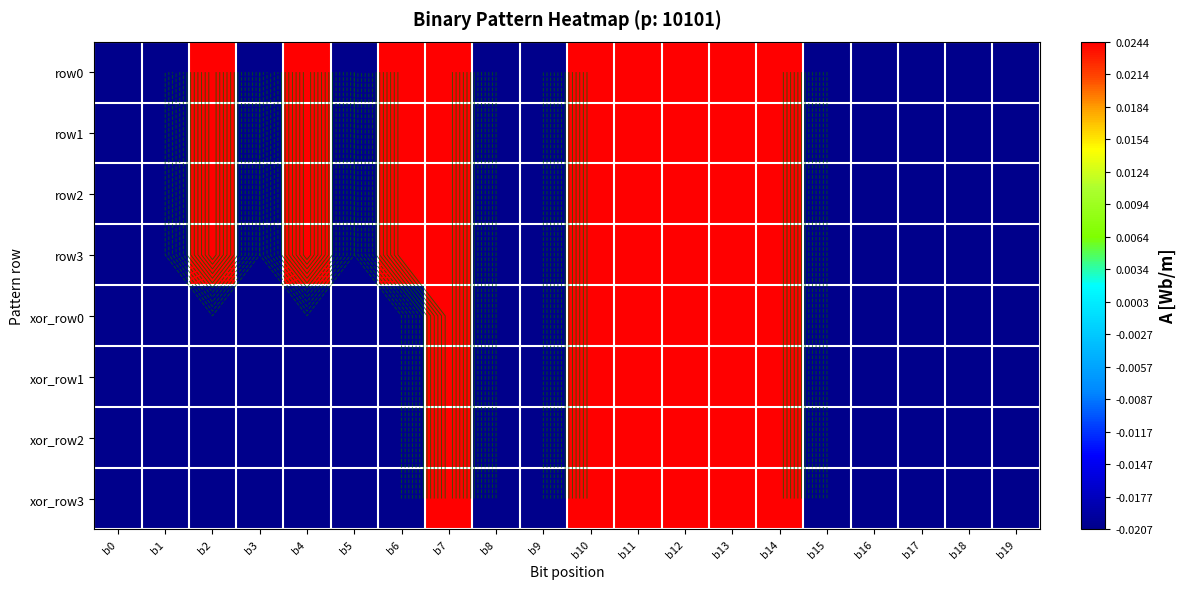

Where does the xor_row2 series first go above 0?

b7